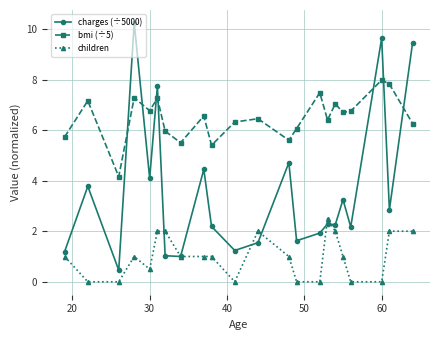

What is the value of the bmi (÷5) point at the 4th from the left?

7.3